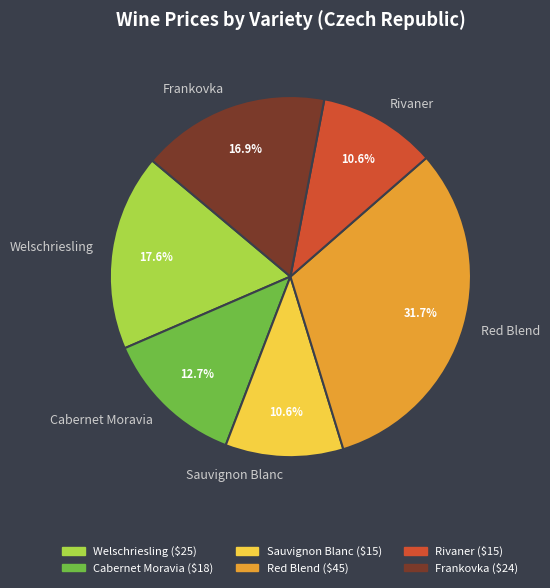

What is the ratio of the value at Red Blend to the value at Frankovka?

1.9